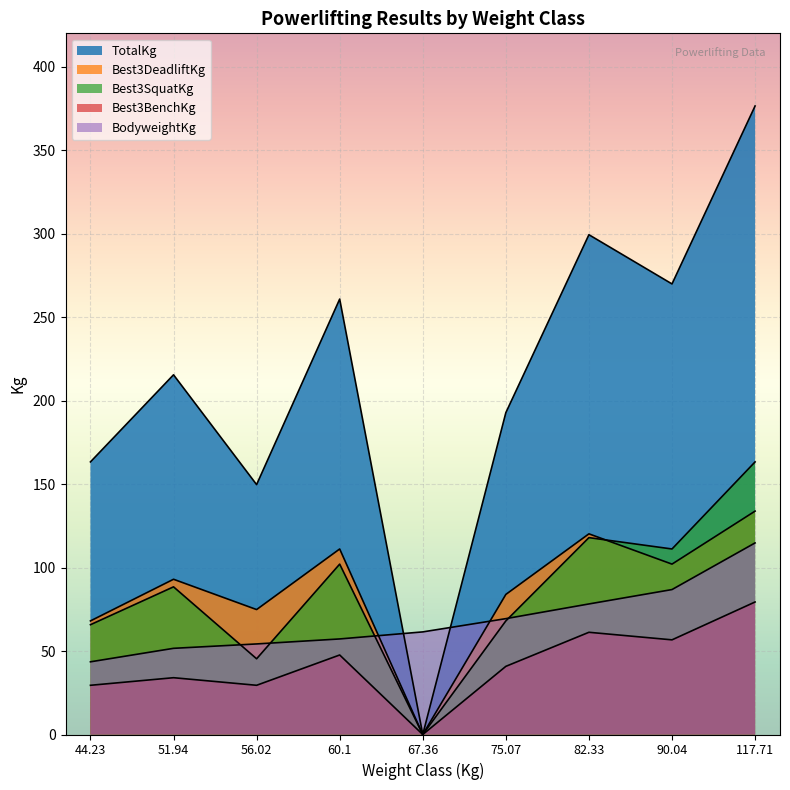

How many lines are shown in the chart?

5